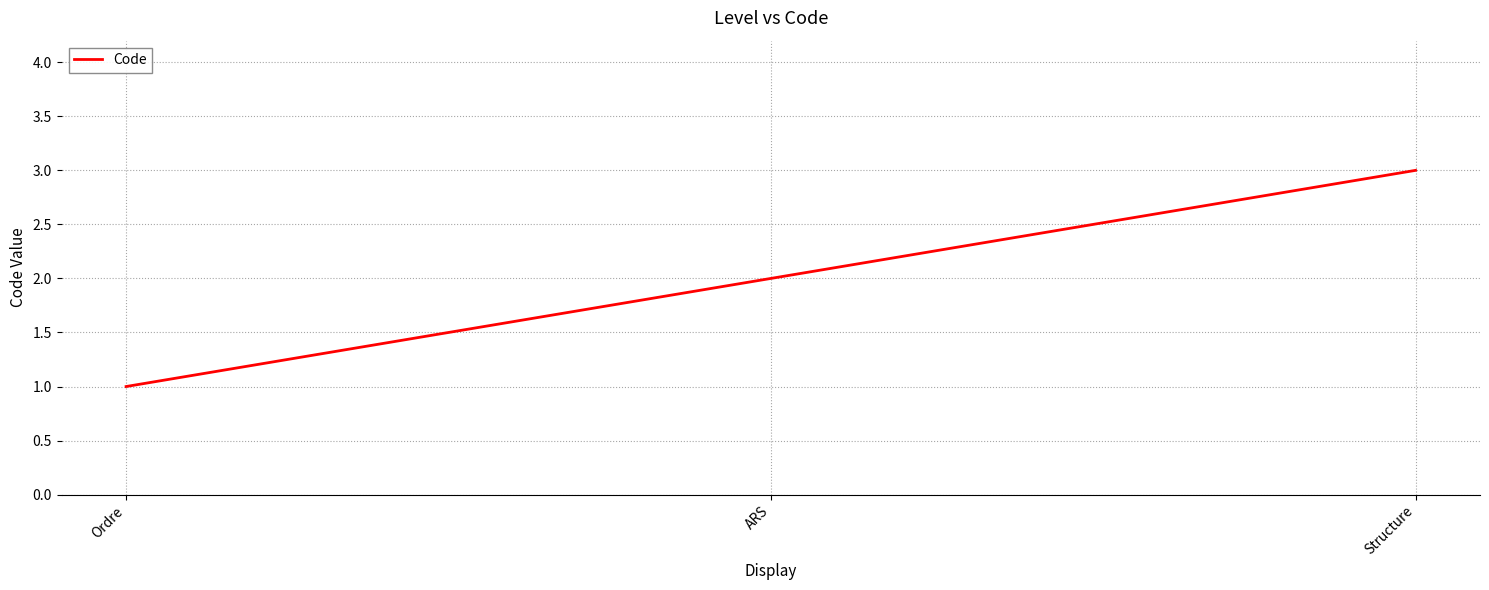

Reading left to right, list all the values displayed in this chart.

Ordre=1	ARS=2	Structure=3